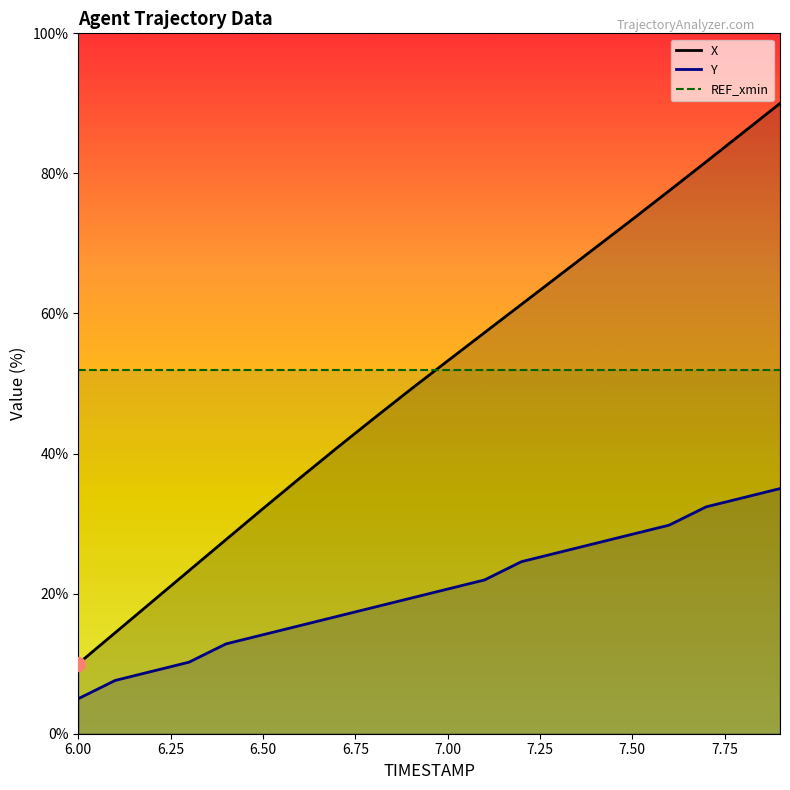

At which category is the sum across all series the highest?

7.9